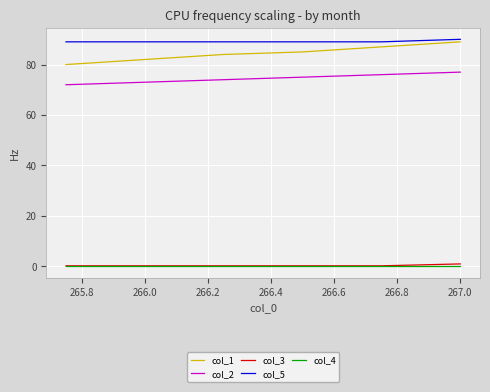

True or false: col_5 and col_4 intersect in this chart.

False